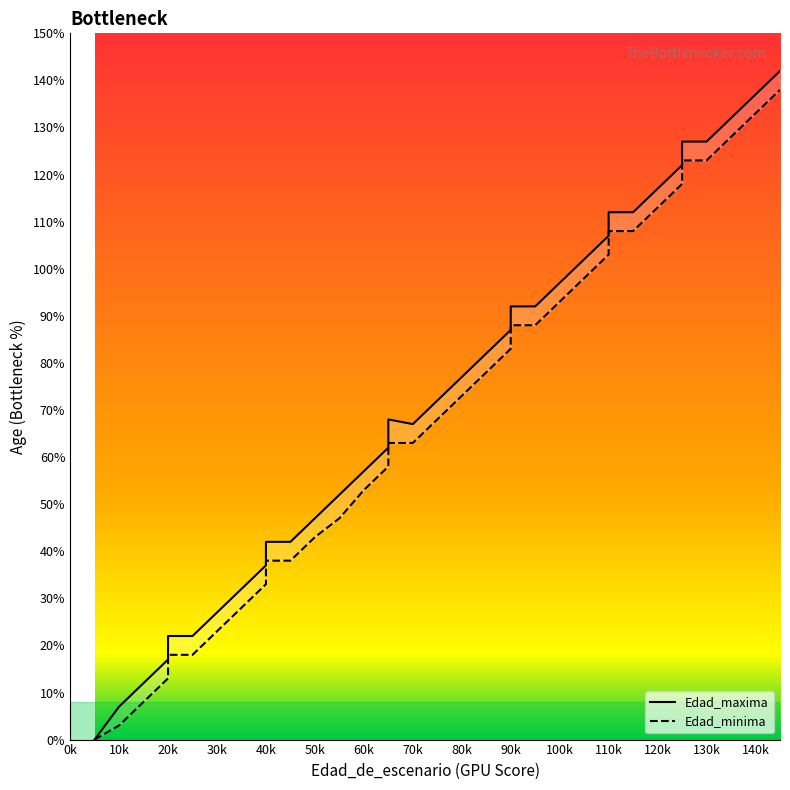

Which category has the highest value across all series?

145